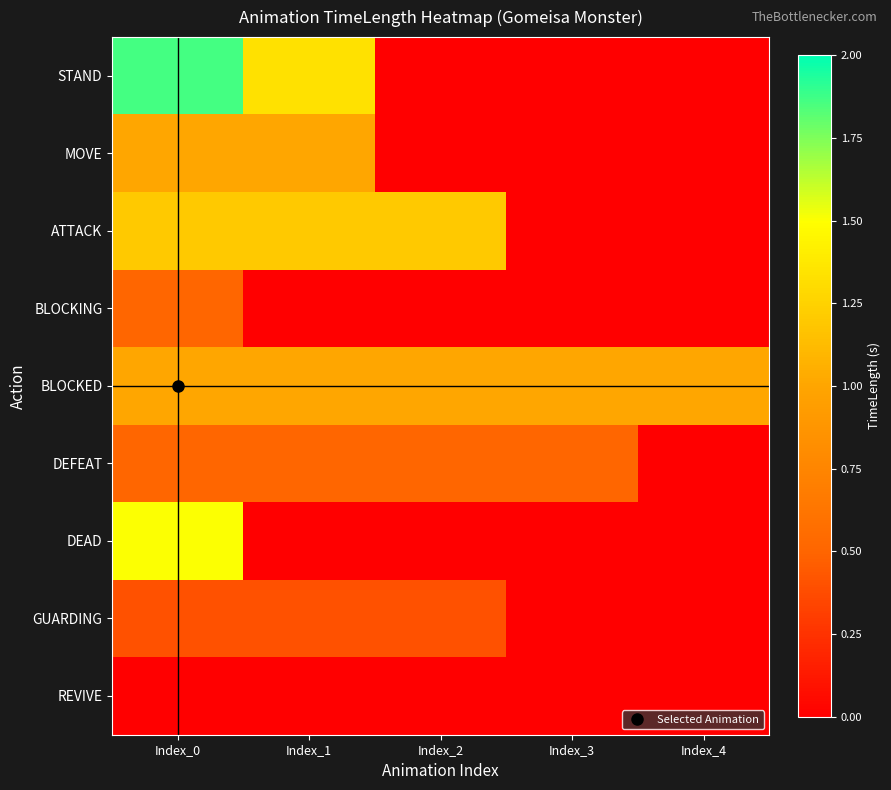

Between Index_3 and Index_1, which is larger?

Index_1